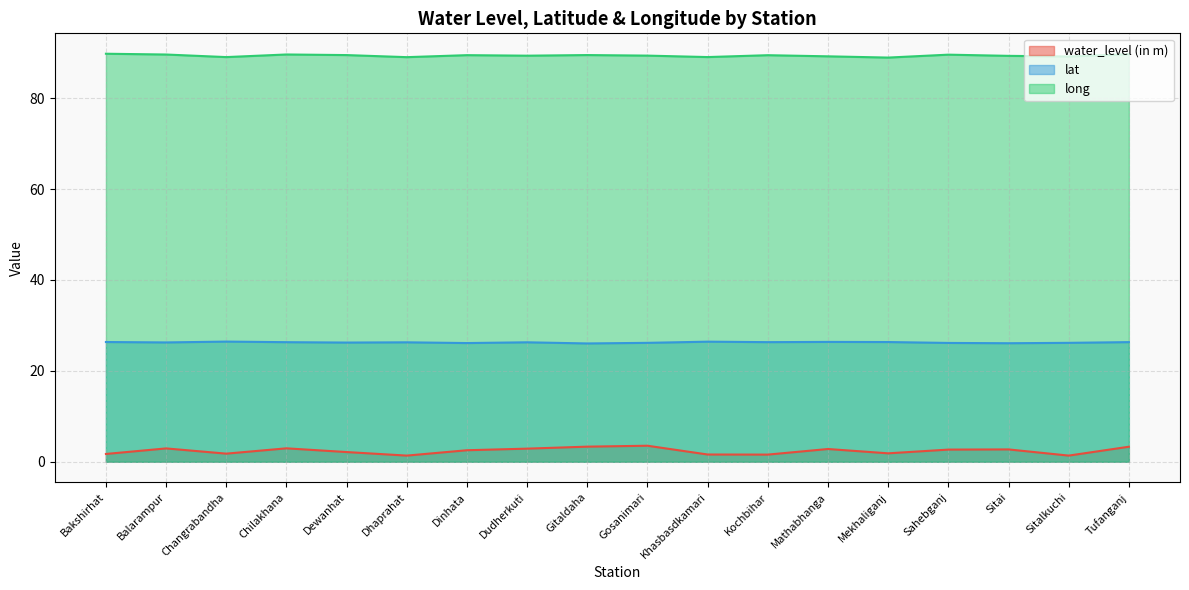

At how many categories does at least one series exceed 35?

18